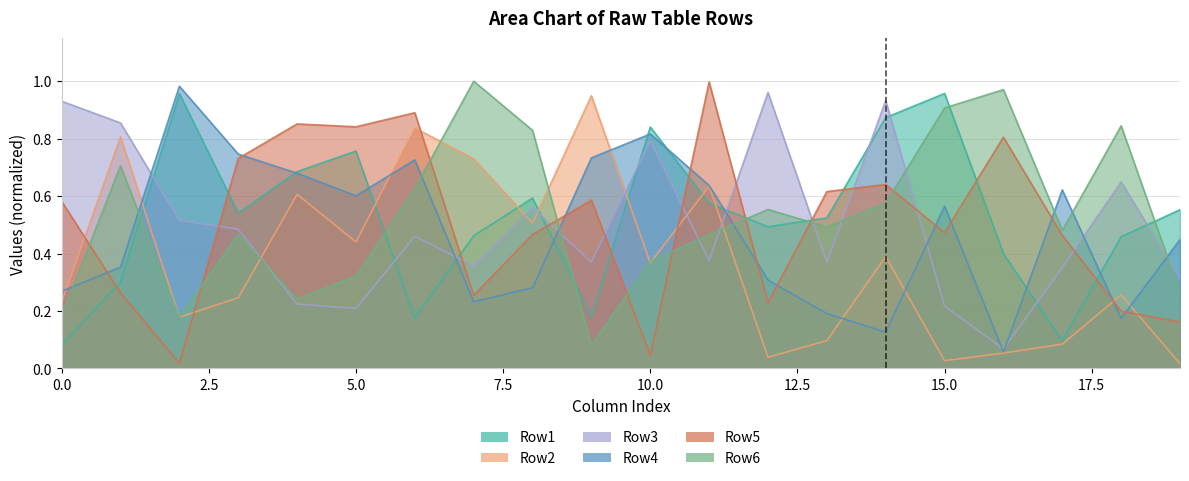

What is the total value across all series at 19?

1.8